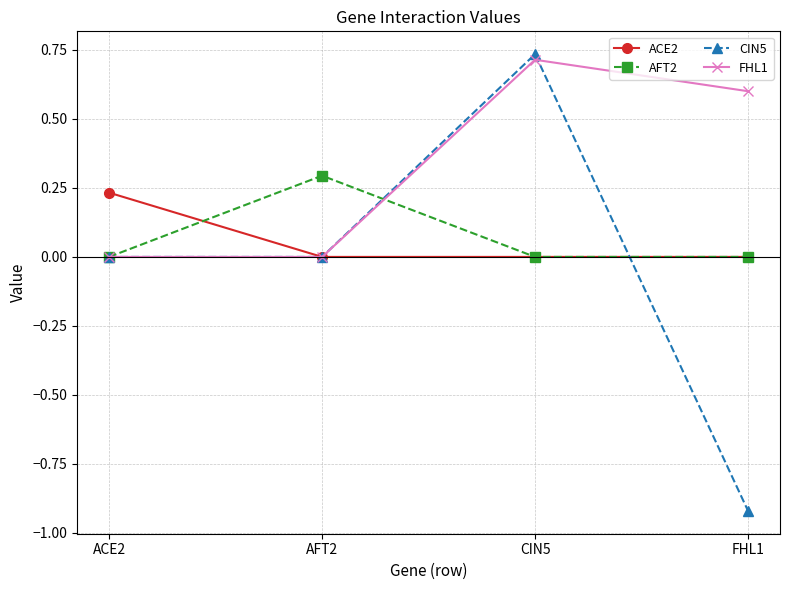

At how many categories does at least one series exceed 0?

4